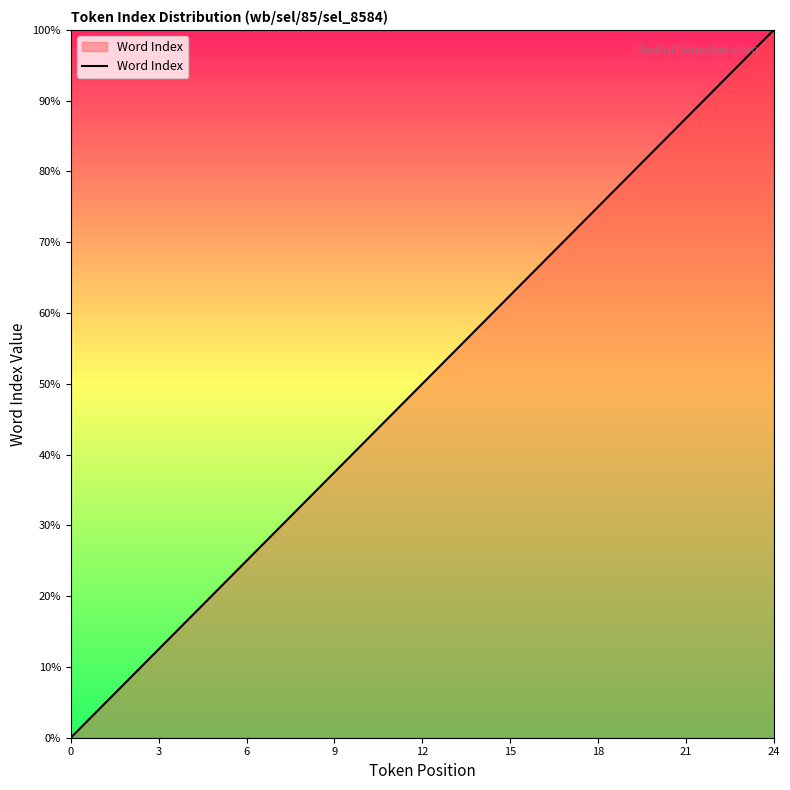

What is the greatest value displayed?

100.0